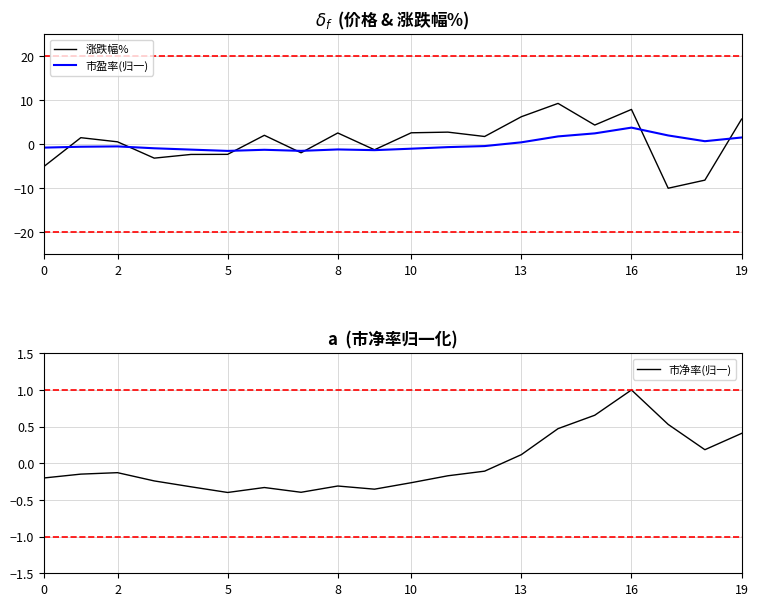

At which label does 市净率(归一) reach its peak?

16